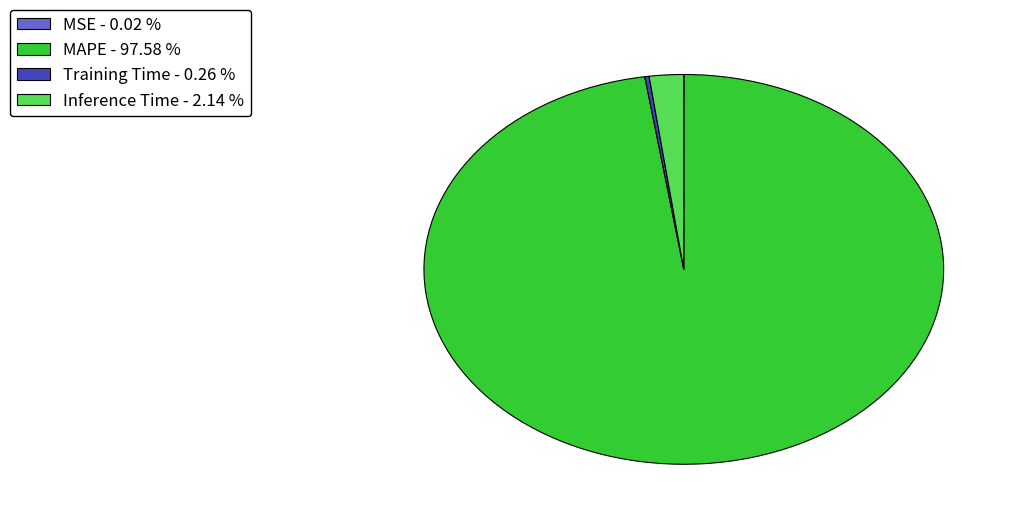

Is there any slice that represents more than half of the pie?

Yes